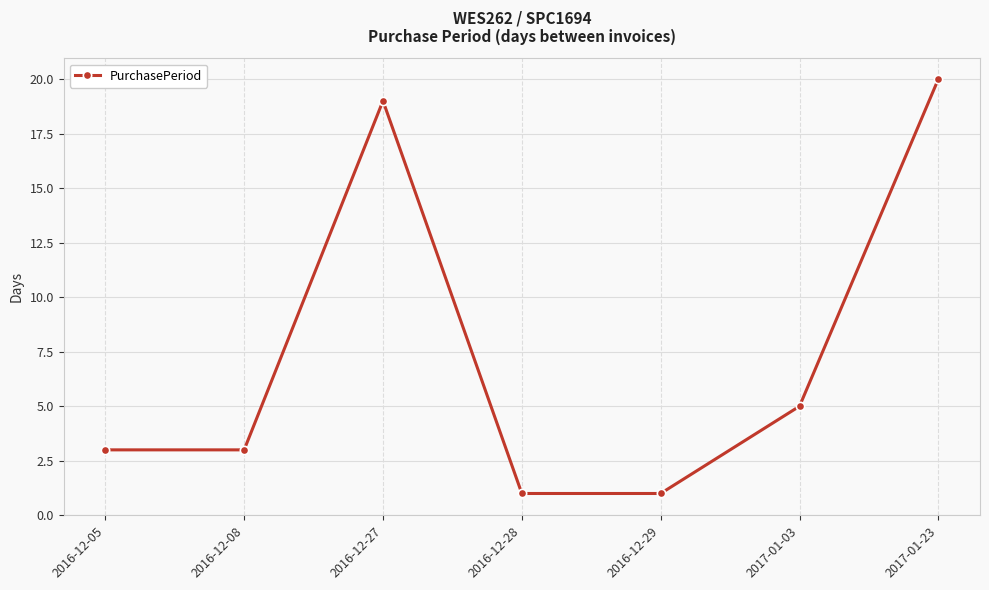

True or false: the data shows 2 at 2016-12-28.

False